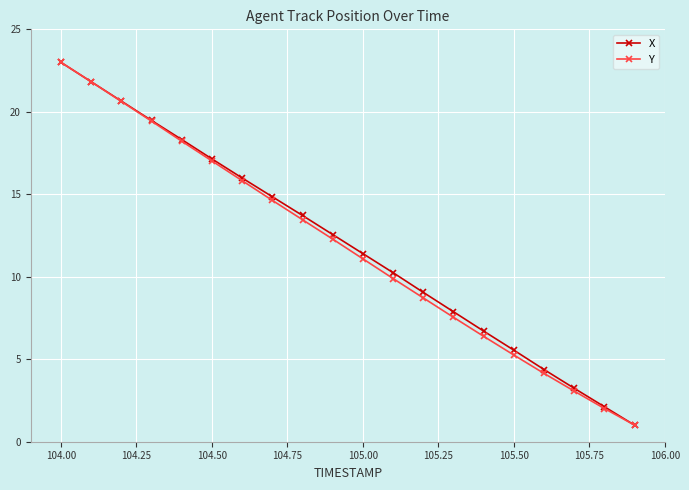

What is the value of the Y point at the 5th from the left?

18.2